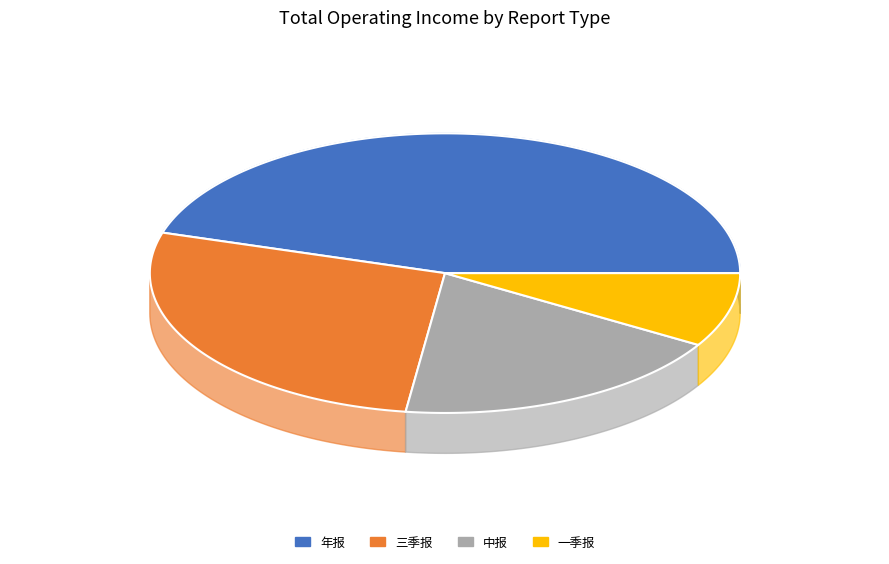

How many segments does this pie chart have?

4